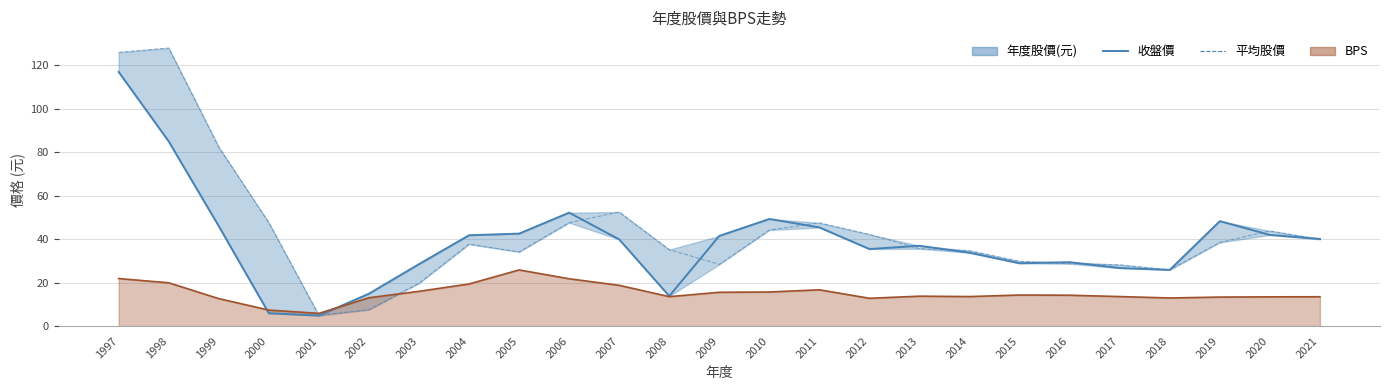

Rank the series at 1998 from lowest to highest value.

BPS線, 收盤價, 平均股價